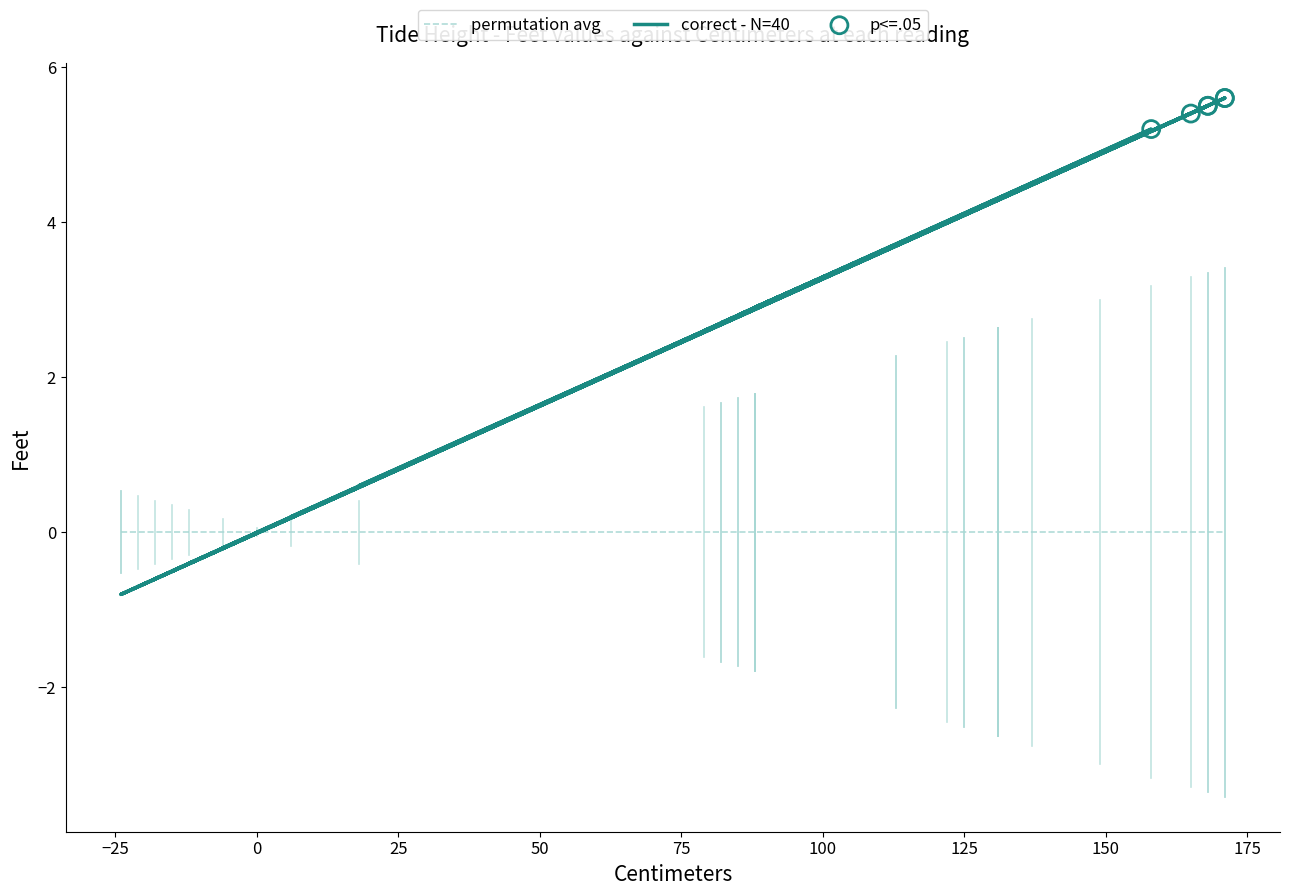

What is the change in value from 171 to 88?

-2.7